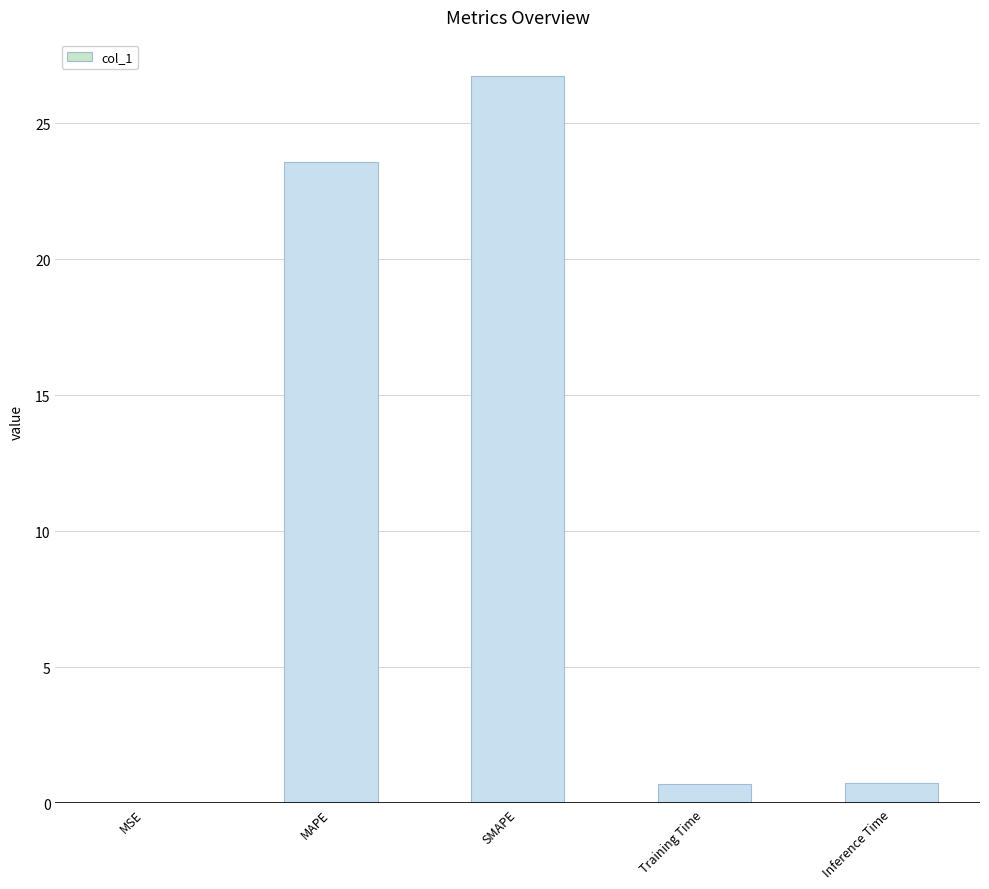

What is the change in value from MAPE to Training Time?

-22.9